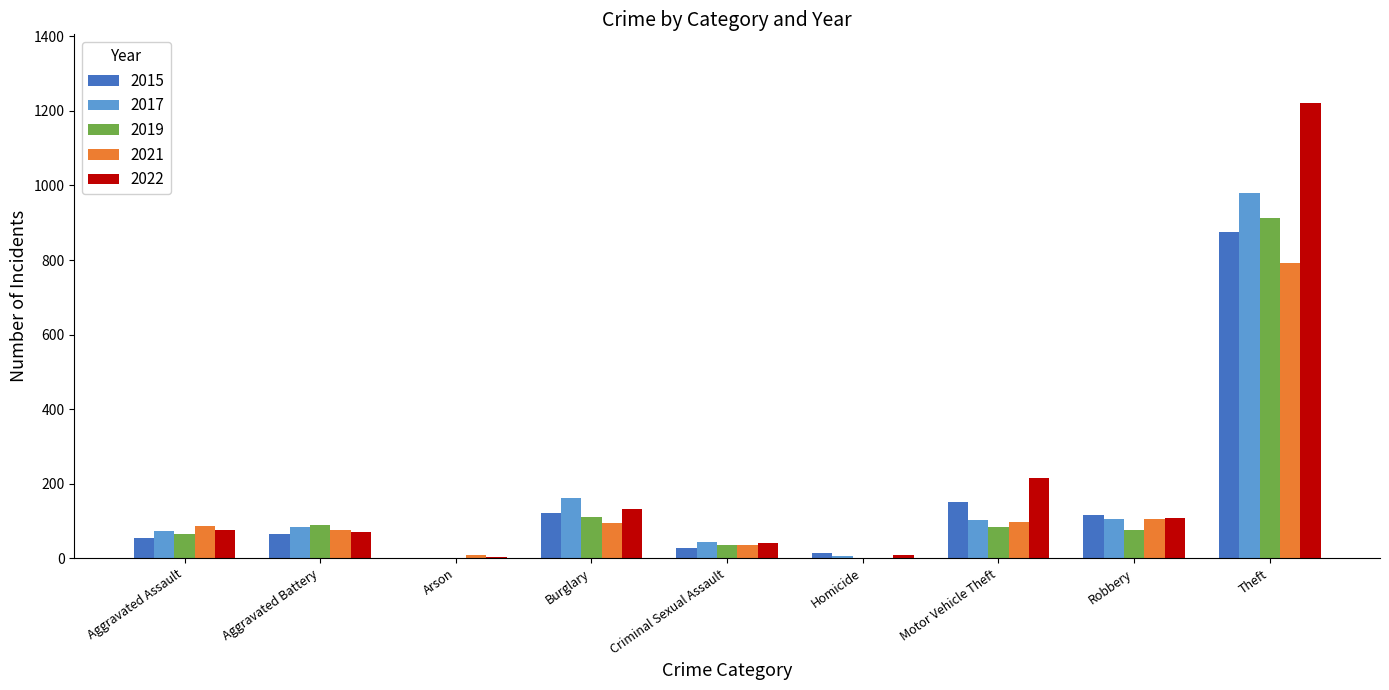

At which category is the sum across all series the highest?

Theft